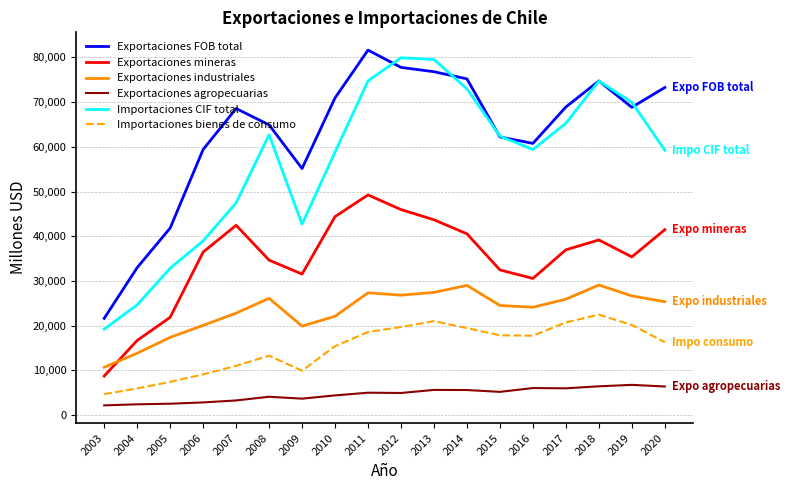

How many interior local valleys does the Importaciones bienes de consumo series have?

2